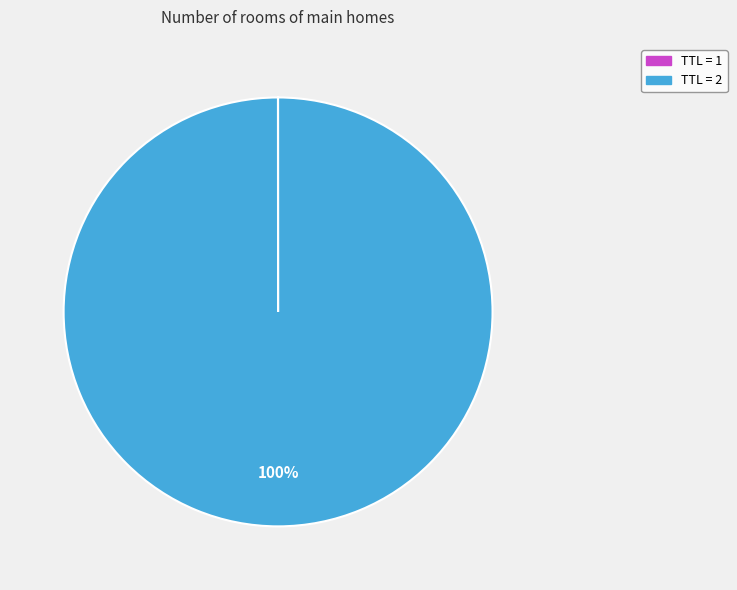

Is there any slice that represents more than half of the pie?

Yes